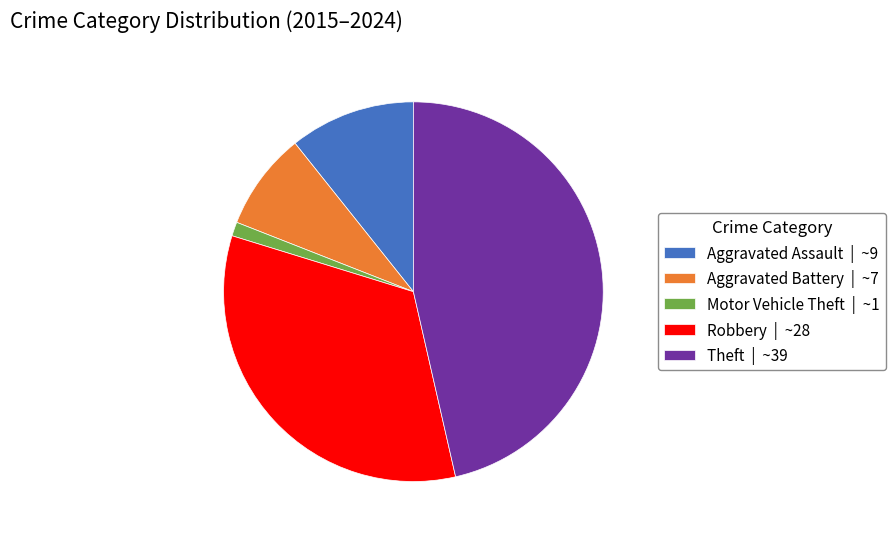

Which category has the smallest portion of the pie?

Motor Vehicle Theft